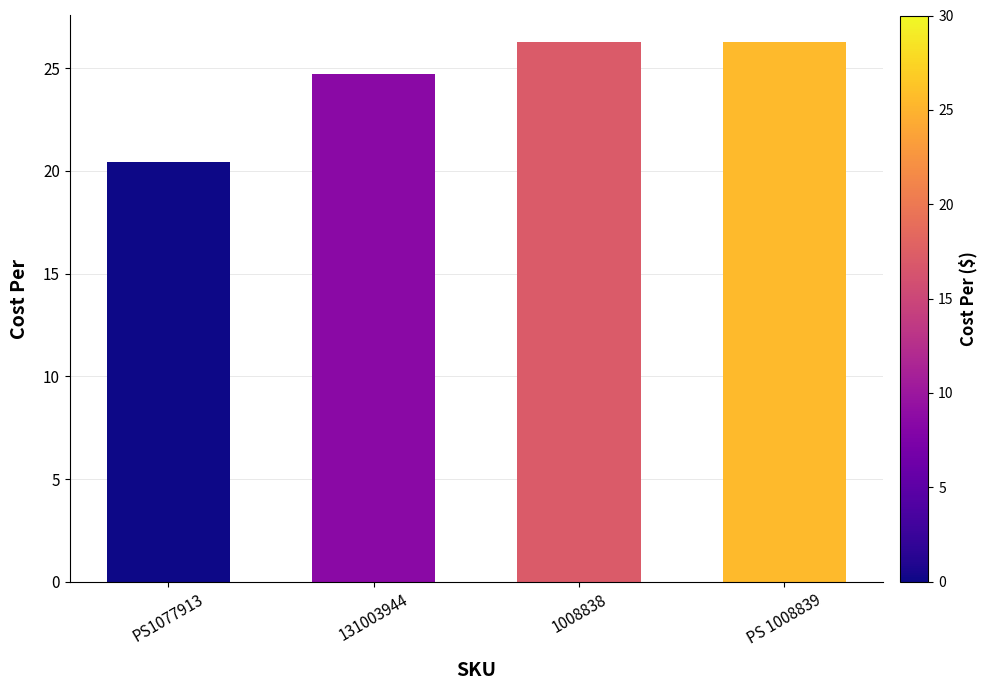

What is the value of the 1st bar from the left?

20.4